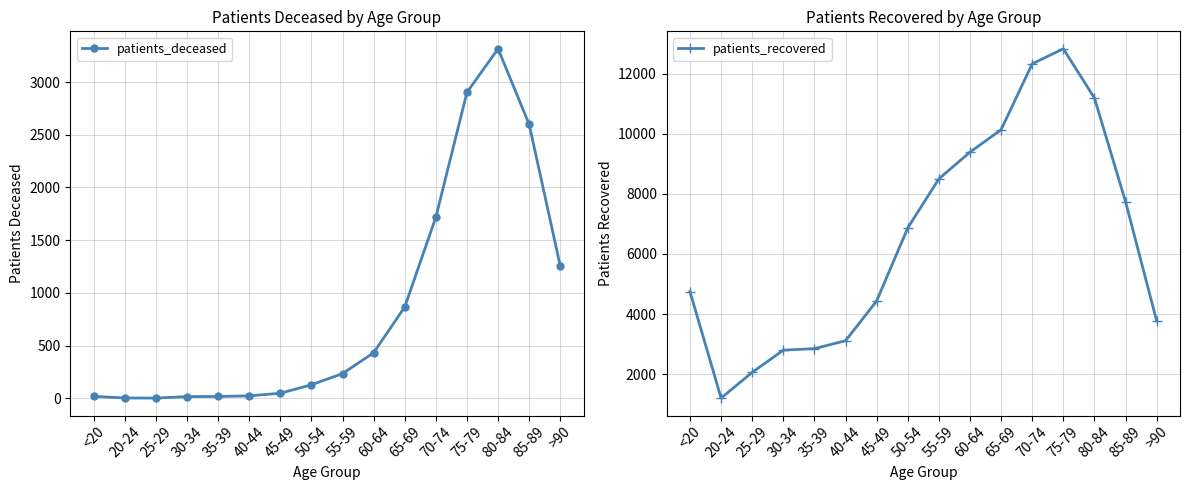

At which category is the sum across all series the highest?

75-79